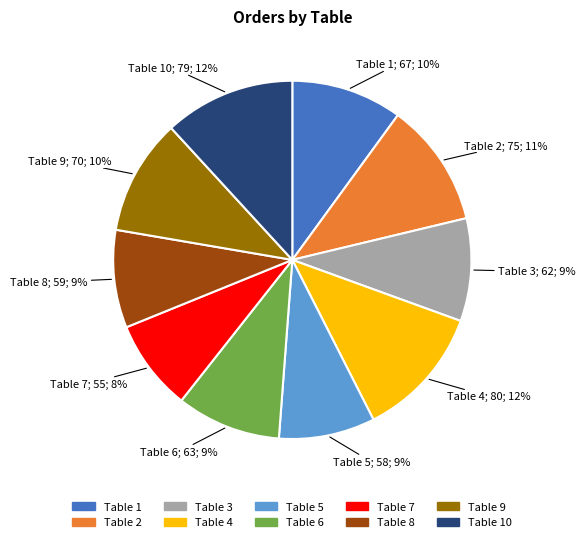

Count the number of slices in the pie.

10